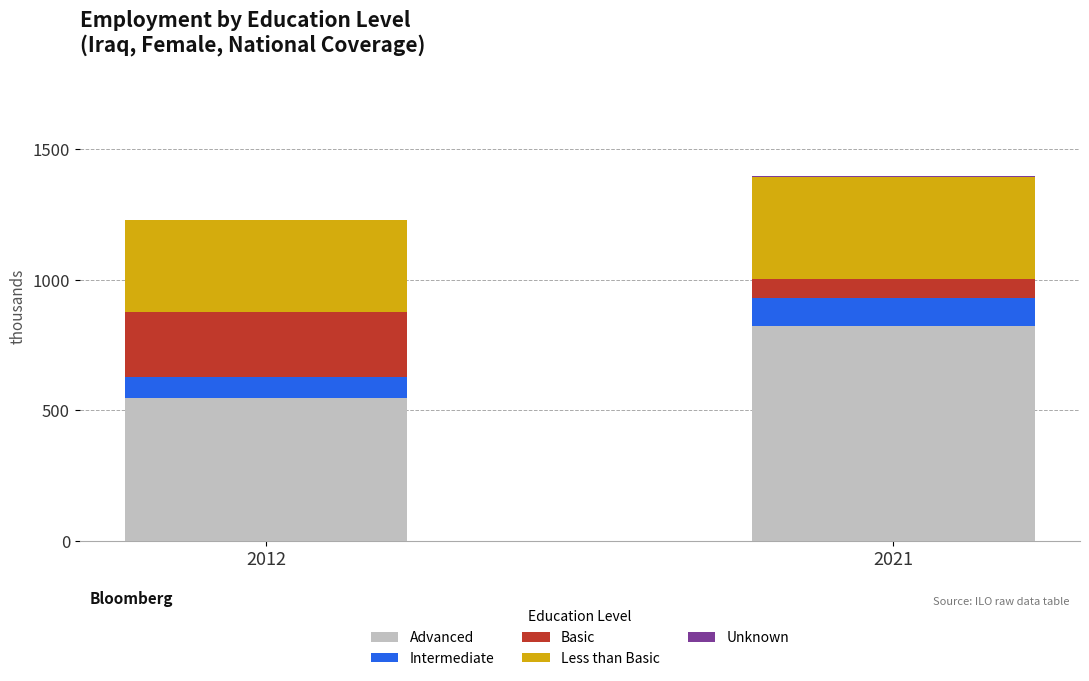

The Basic series shows 74.4 at 2021. True or false?

True